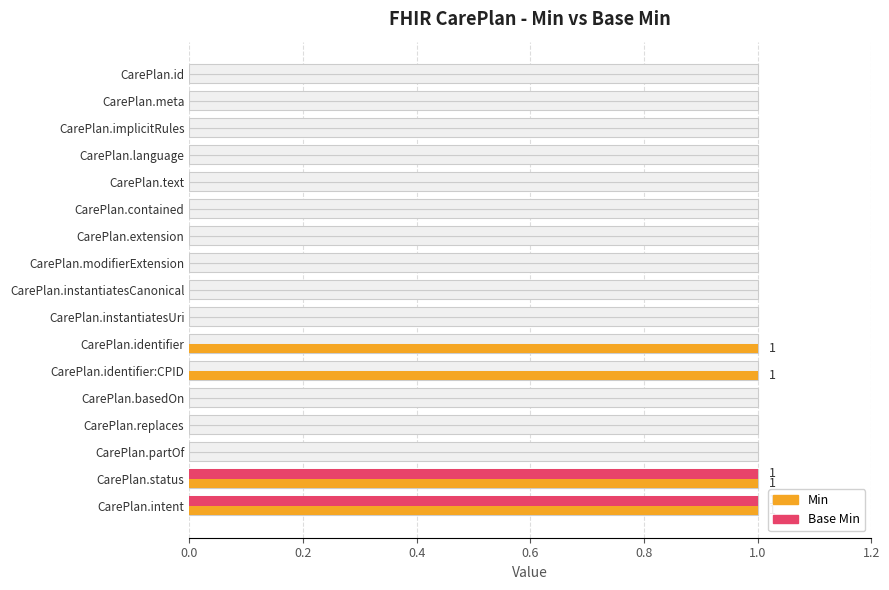

Reading left to right, extract all data points from this chart.

Min: 0	0	0	0	0	0	0	0	0	0	1	1	0	0	0	1	1
Base Min: 0	0	0	0	0	0	0	0	0	0	0	0	0	0	0	1	1